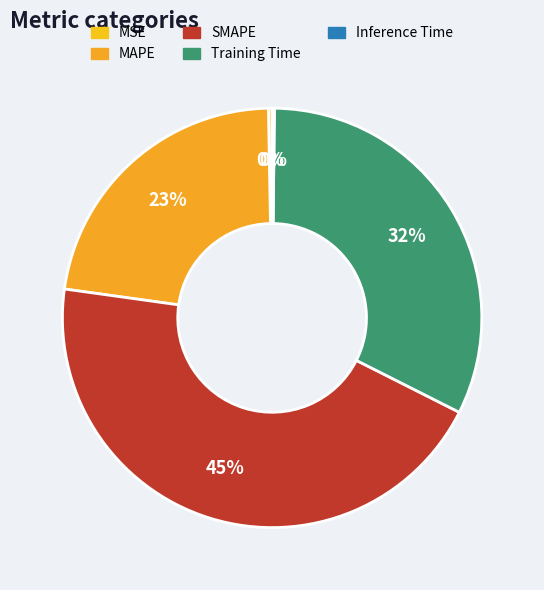

To the nearest percent, what is the combined percentage of Training Time and SMAPE?

77%